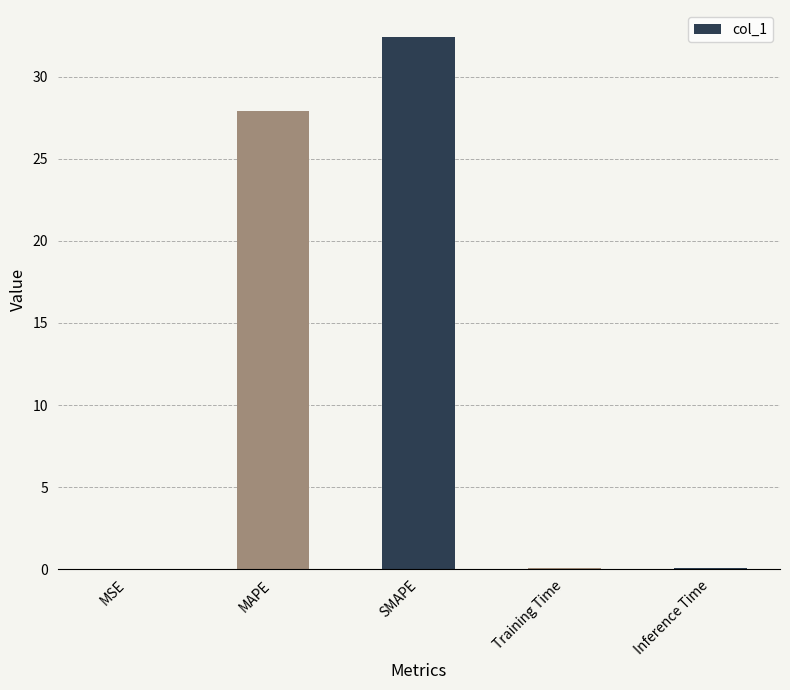

Which has a higher value, MSE or SMAPE?

SMAPE